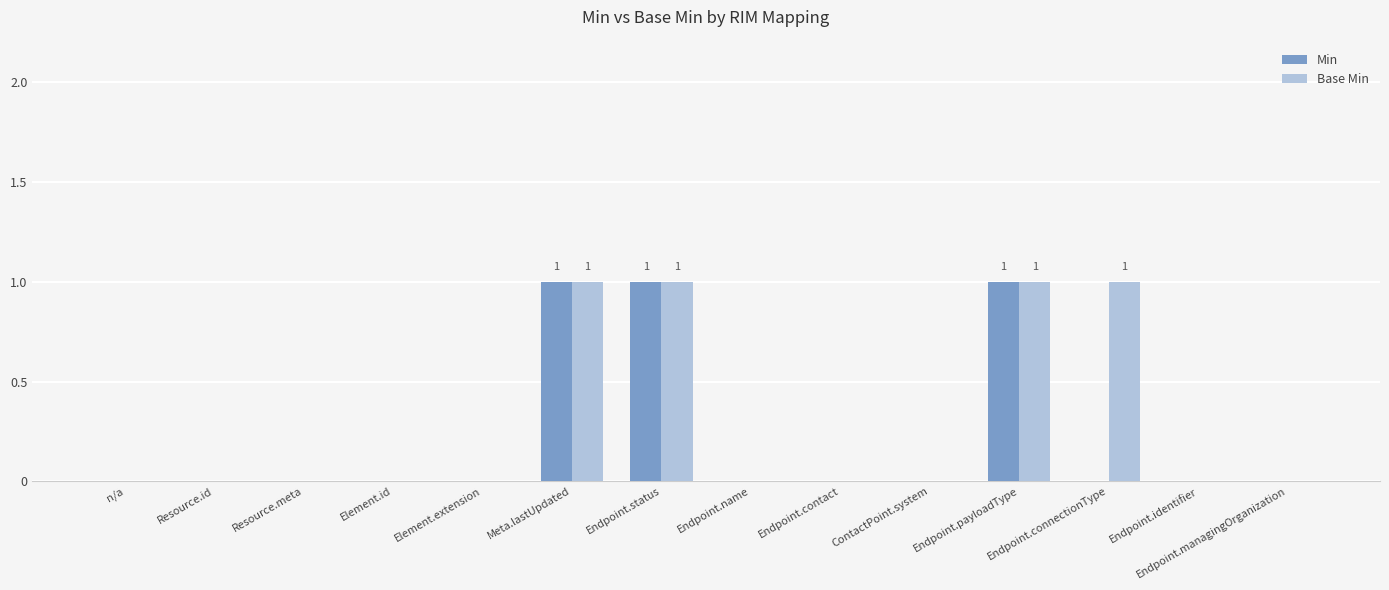

How many Min values are between 0 and 1?

14